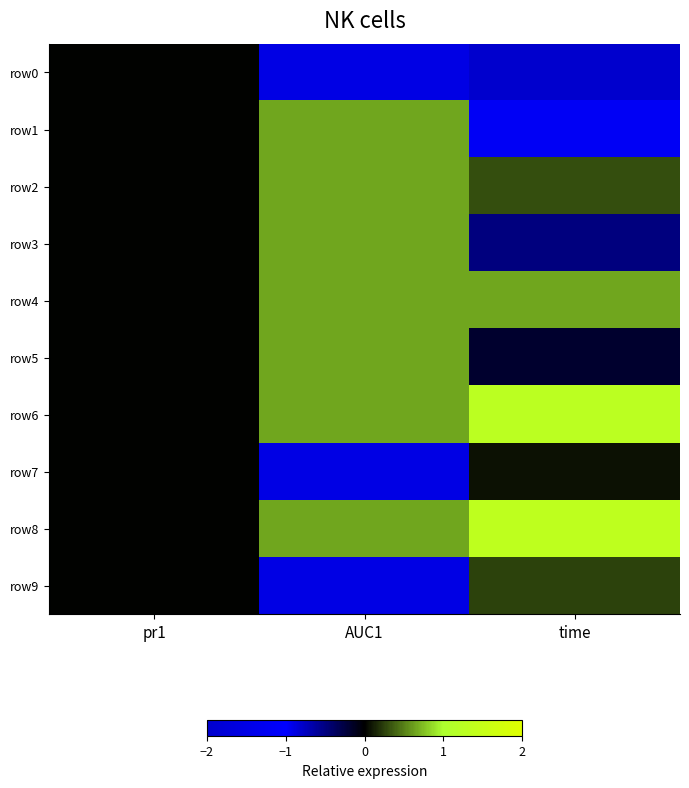

Rank the series at time from lowest to highest value.

row0, row1, row3, row5, row7, row9, row2, row4, row6, row8